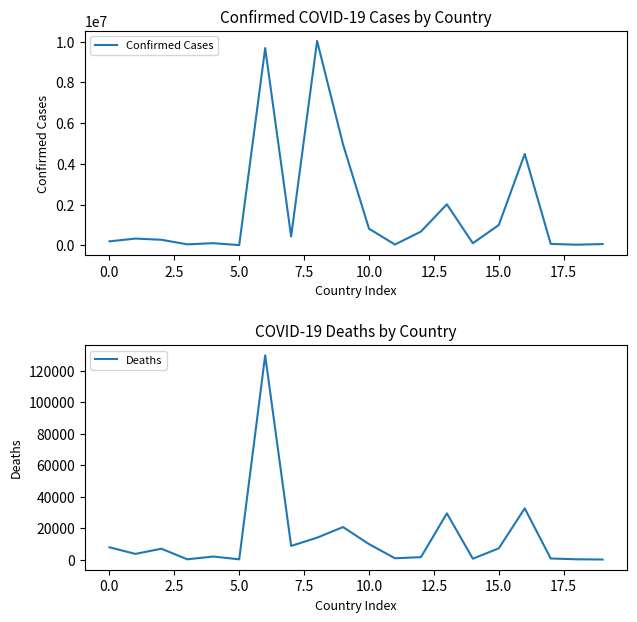

Reading left to right, transcribe all the data shown in this chart.

Confirmed Cases: 193004	329017	270272	46027	102636	8974	9678225	434398	10030575	4951660	812816	37059	671484	2011732	100973	994037	4482315	68238	27490	61076
Deaths: 7777	3582	6878	154	1917	145	129711	8655	13900	20628	9805	823	1515	29323	541	7118	32516	680	163	21